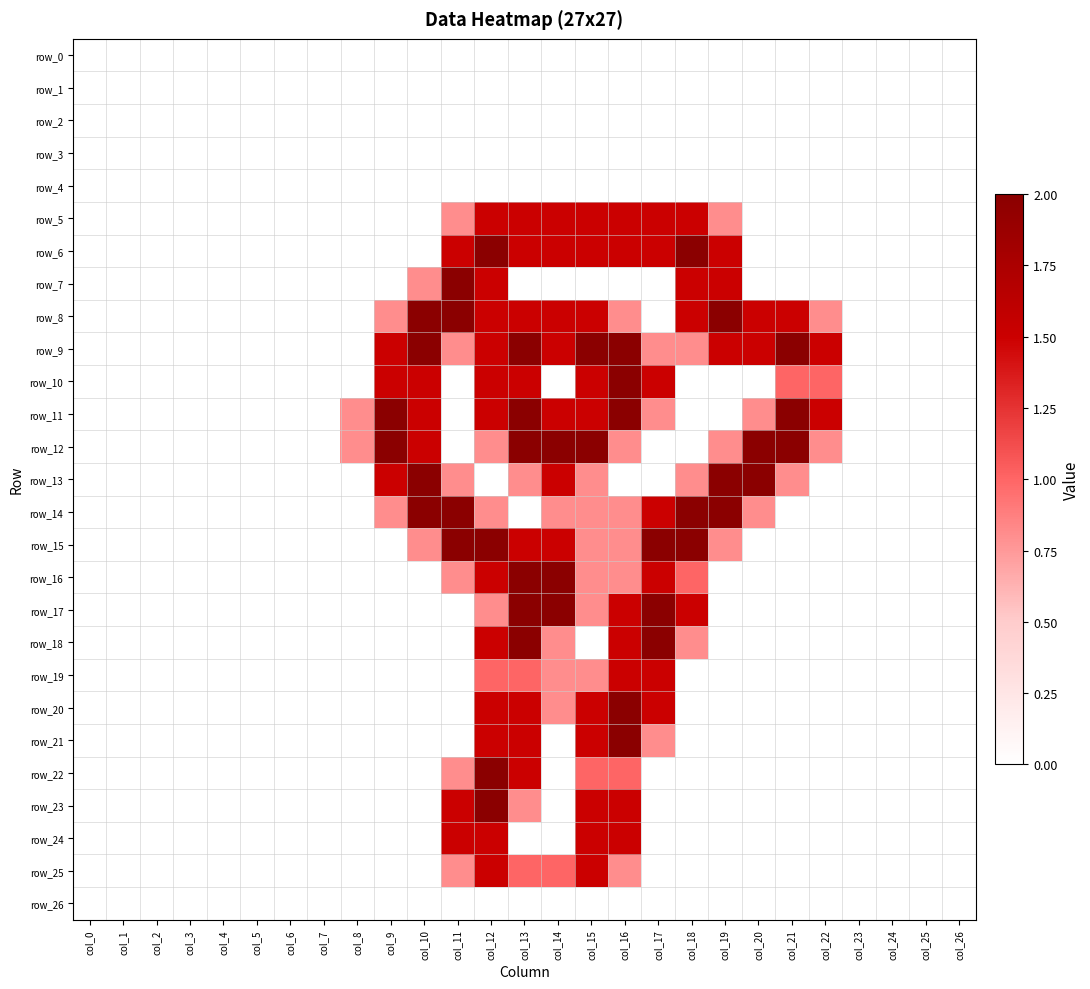

Which series has the largest range (max minus min)?

row_6